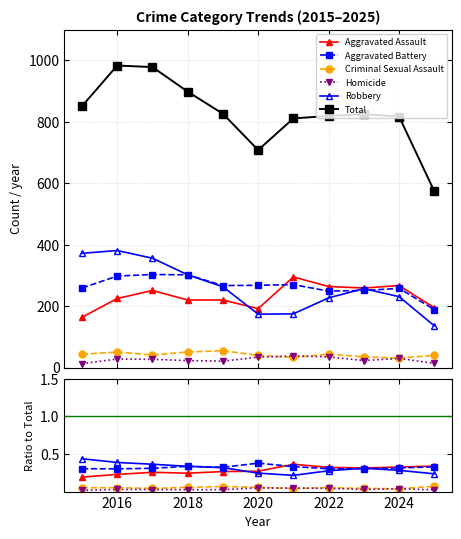

True or false: Criminal Sexual Assault and Aggravated Assault intersect in this chart.

False